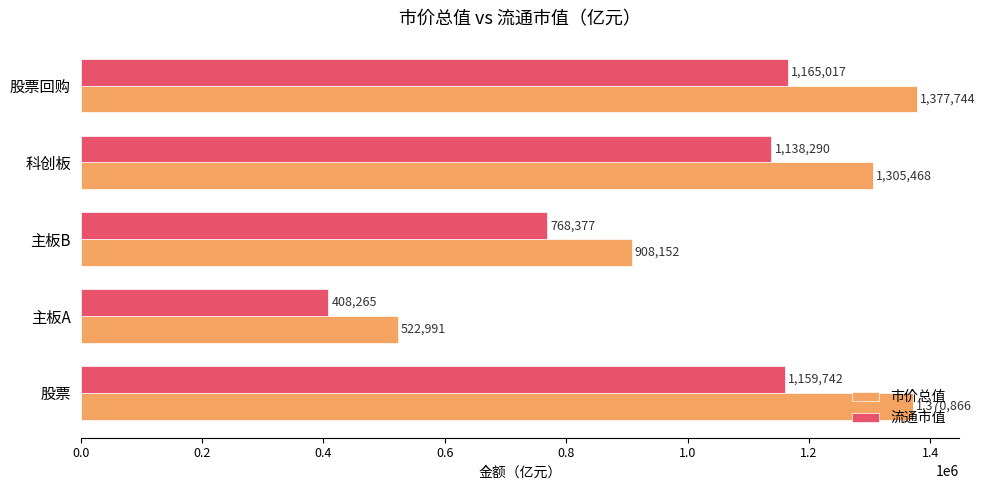

Which series has the largest range (max minus min)?

市价总值